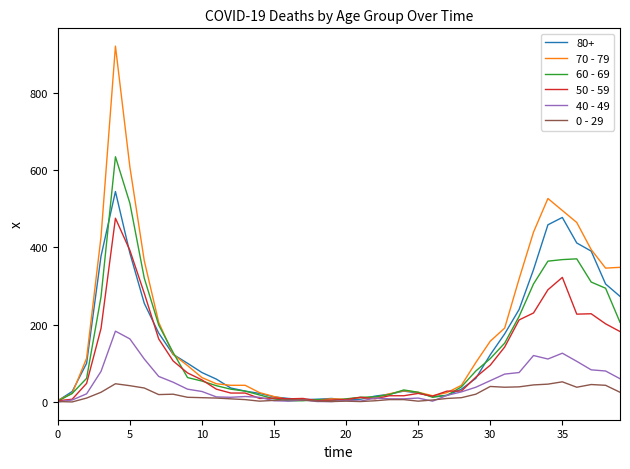

What is the maximum value shown in the chart?

920